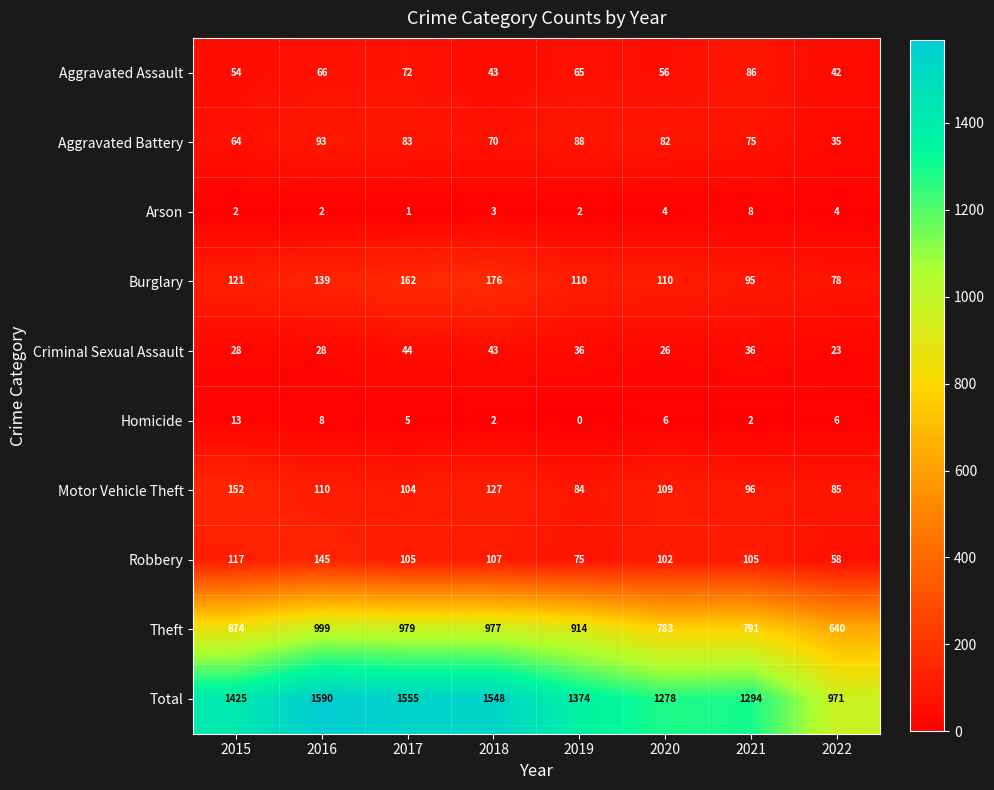

Count the number of categories in the chart.

8